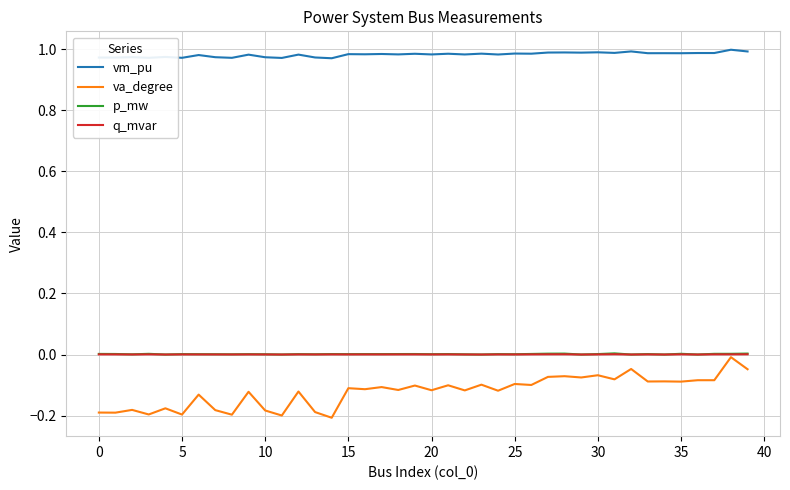

True or false: va_degree and vm_pu intersect in this chart.

False